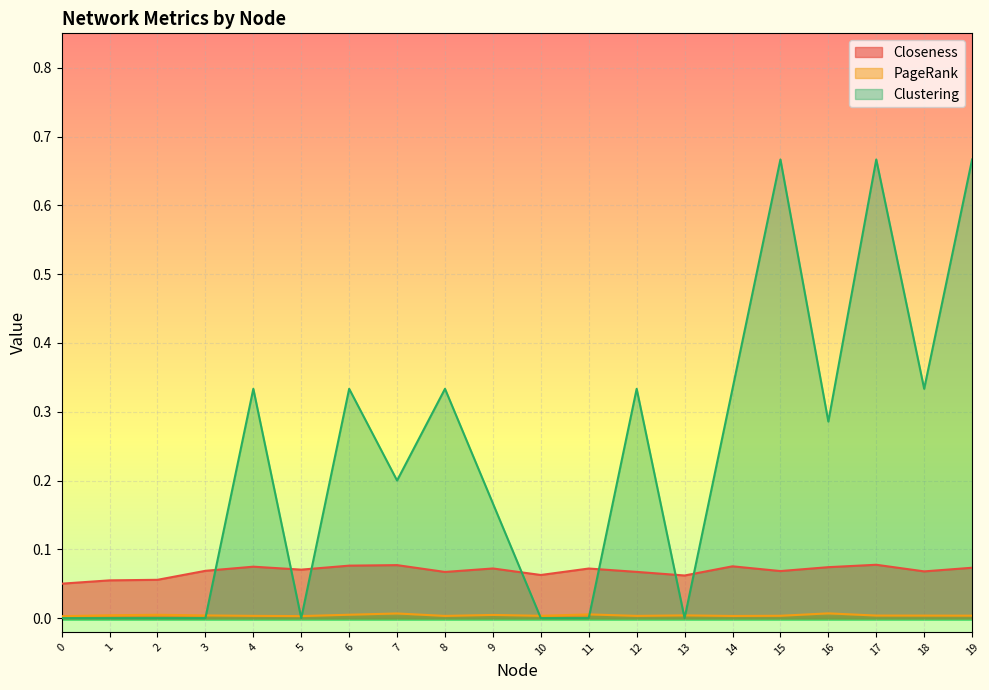

Count the PageRank values in the range 0 to 1.

20